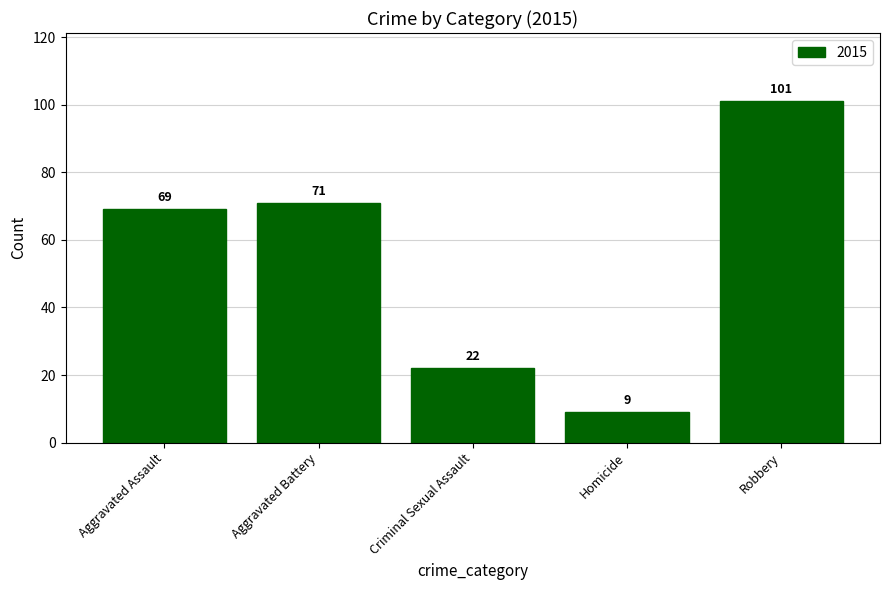

Where is the data nearest to the value 55?

Aggravated Assault